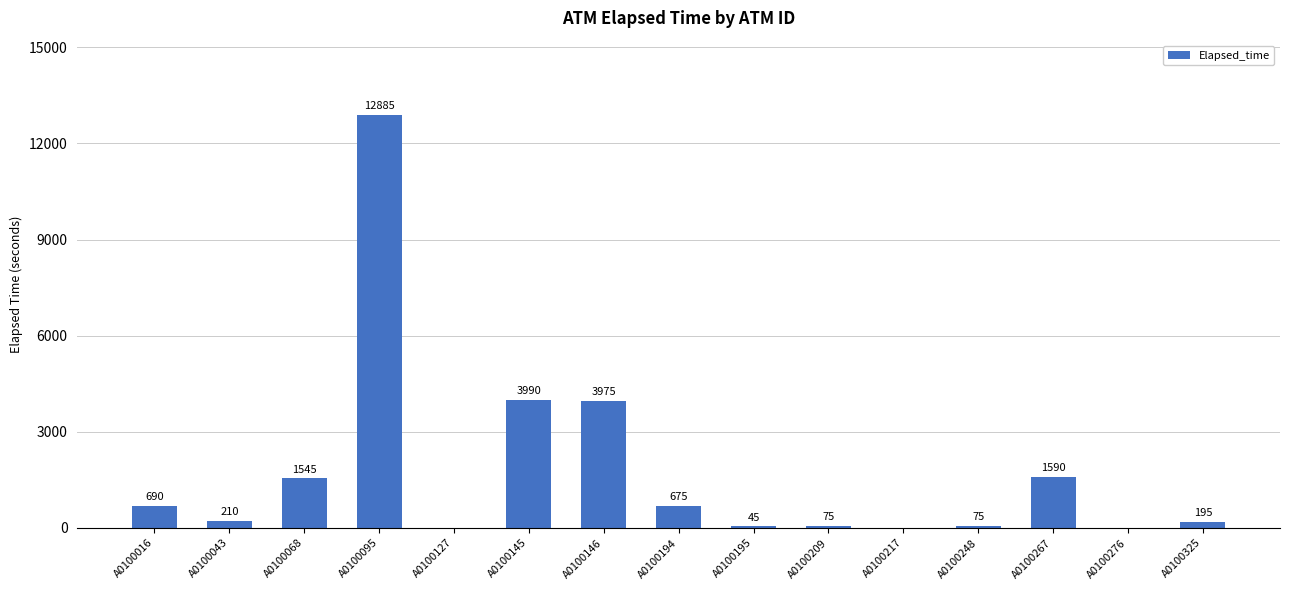

What is the change in value from A0100195 to A0100209?

+30